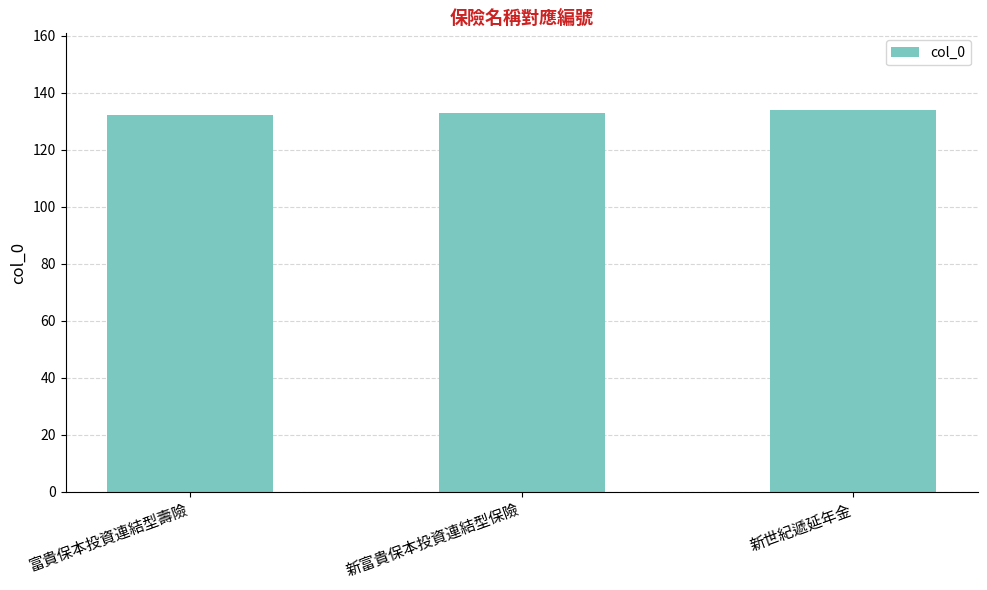

What is the label of the 2nd bar from the right?

新富貴保本投資連結型保險